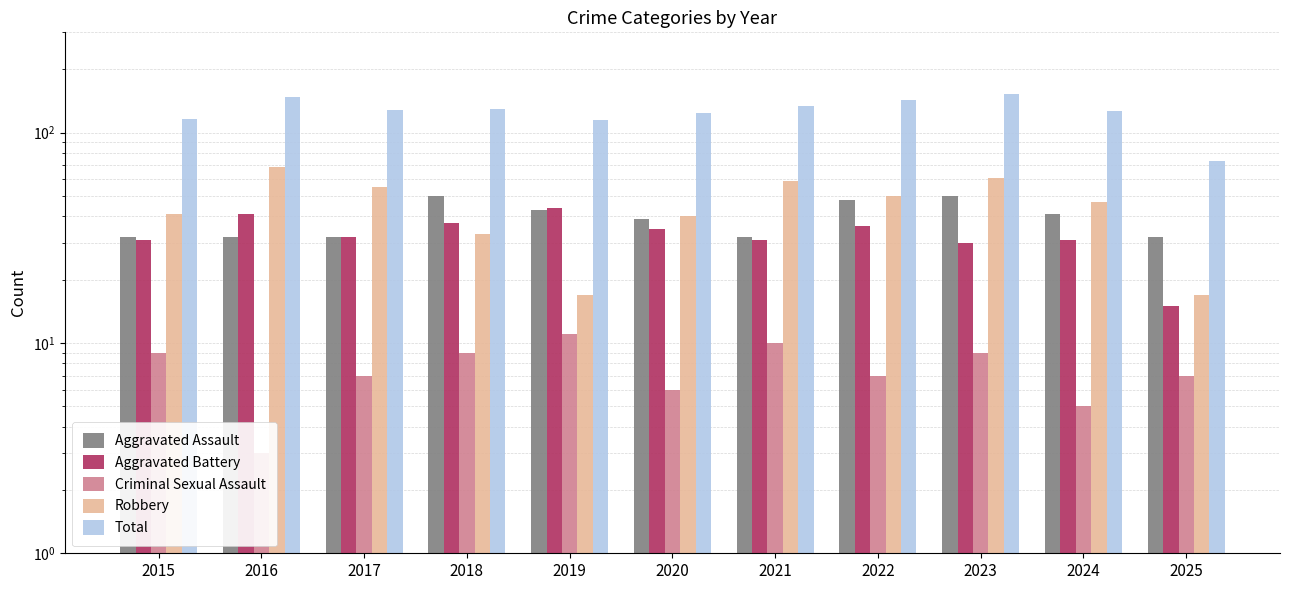

Between 2018 and 2019, which is larger?

2018